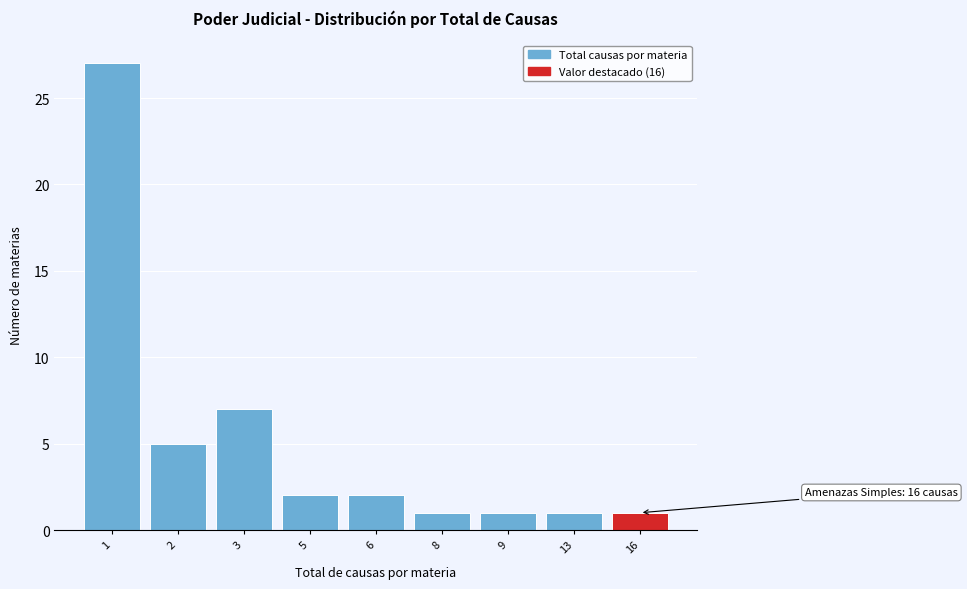

Reading left to right, extract all data points from this chart.

1=27	2=5	3=7	5=2	6=2	8=1	9=1	13=1	16=1